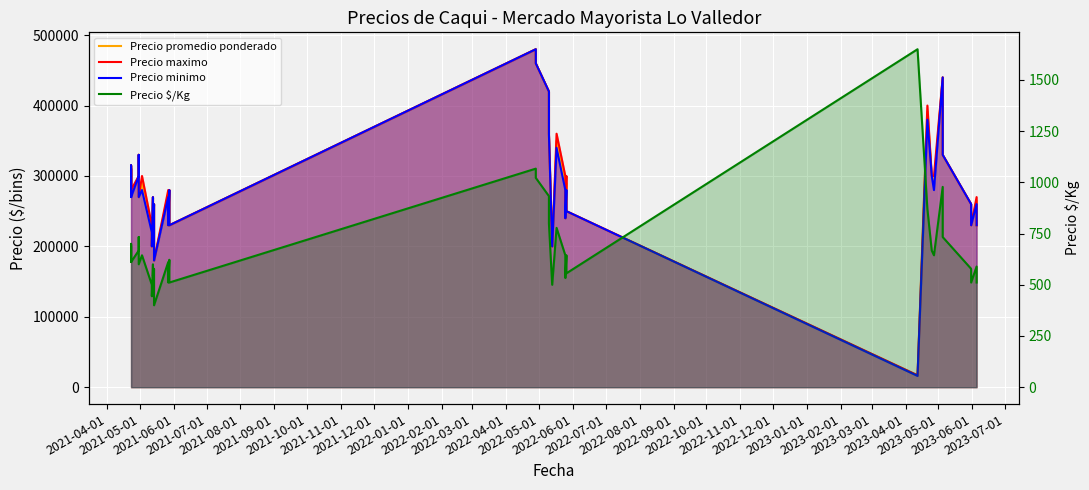

What is the sum of all Precio maximo values?

11552000